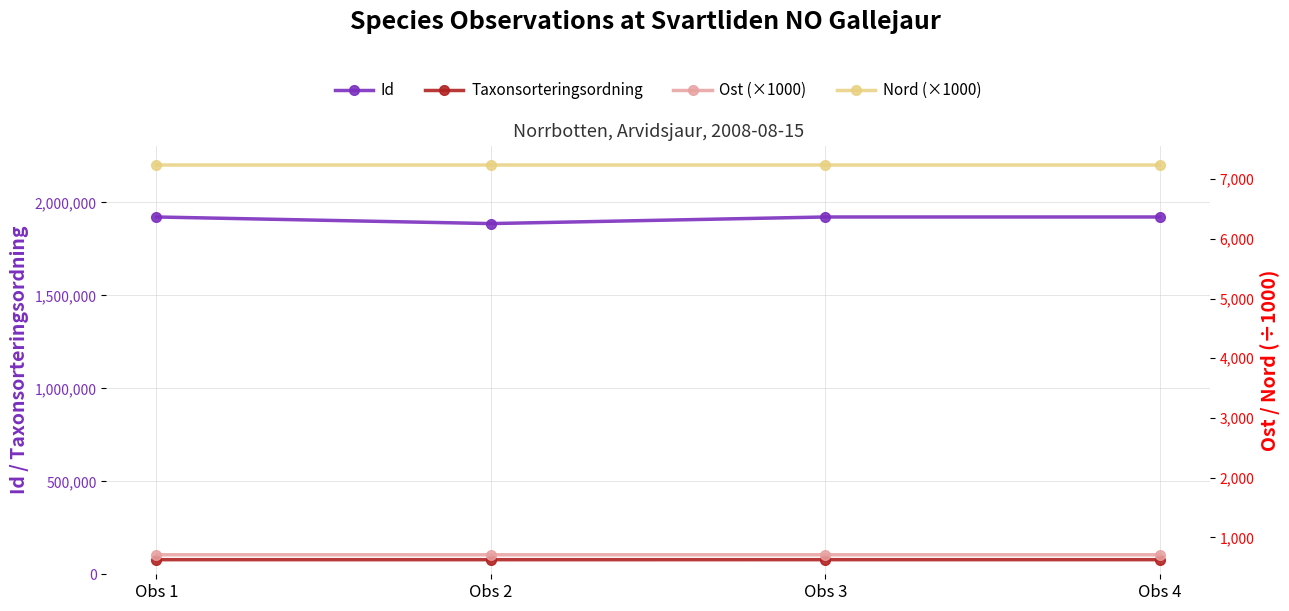

The Id series shows 1921963.0 at Obs 3. True or false?

True